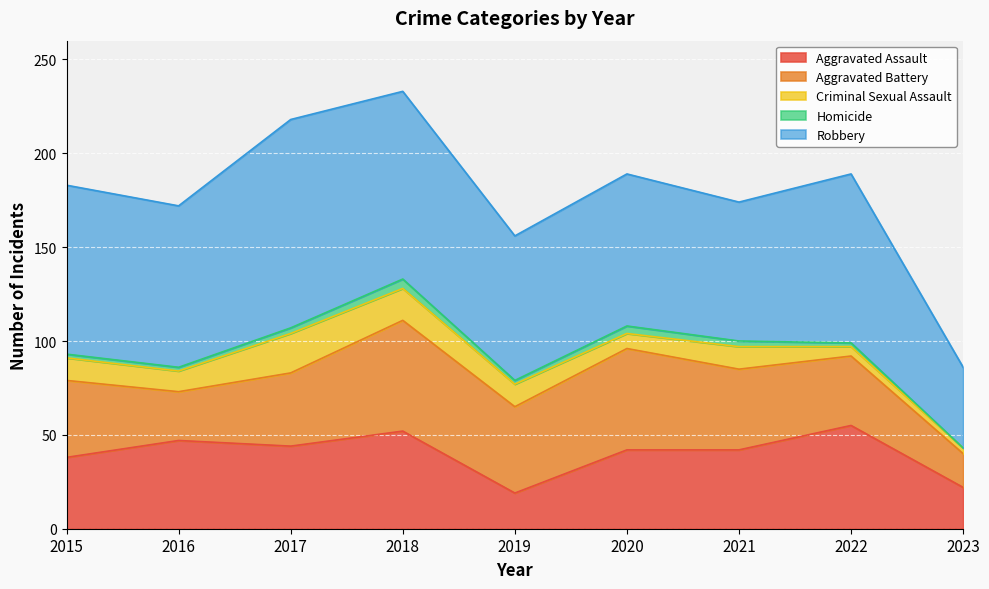

Which series has the largest total across all categories?

Robbery